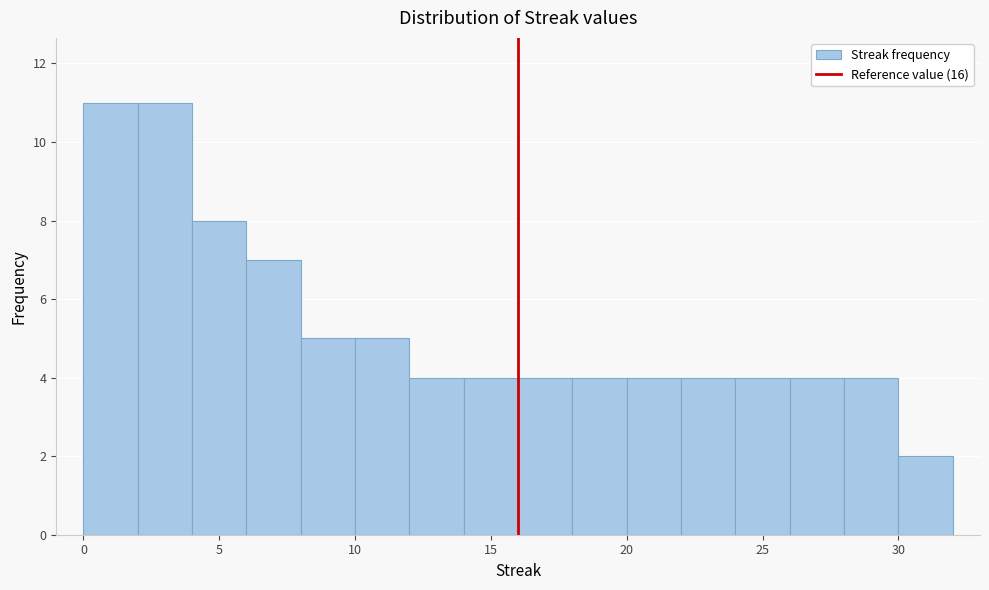

Reading left to right, list every bar in this chart as the range it spans on the x-axis followed by its height. The values are not printed on the chart, so give them approximately, as read against the axis.

0 to 2: 11
2 to 4: 11
4 to 6: 8
6 to 8: 7
8 to 10: 5
10 to 12: 5
12 to 14: 4
14 to 16: 4
16 to 18: 4
18 to 20: 4
20 to 22: 4
22 to 24: 4
24 to 26: 4
26 to 28: 4
28 to 30: 4
30 to 32: 2